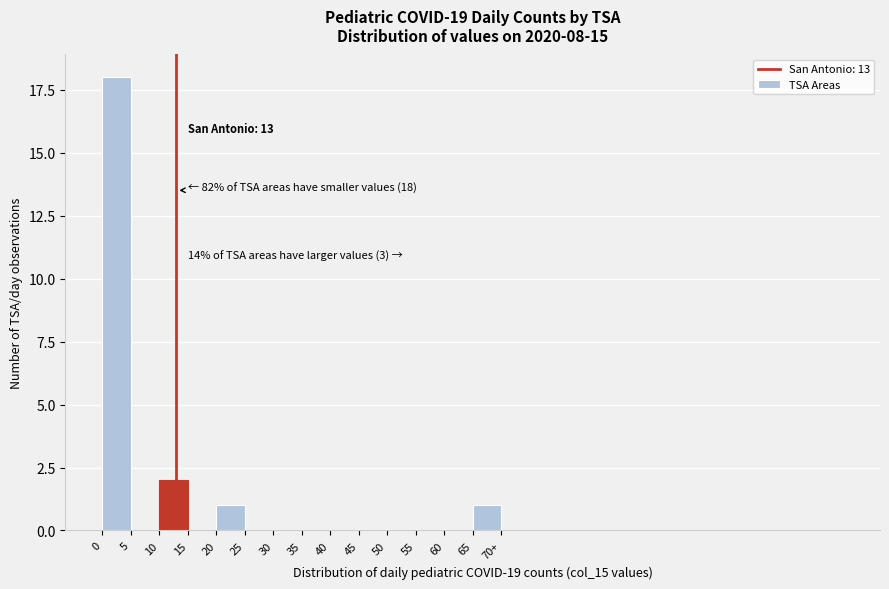

Reading left to right, list all the values displayed in this chart.

0=18	5=0	10=2	15=0	20=1	25=0	30=0	35=0	40=0	45=0	50=0	55=0	60=0	65=1	70+=0